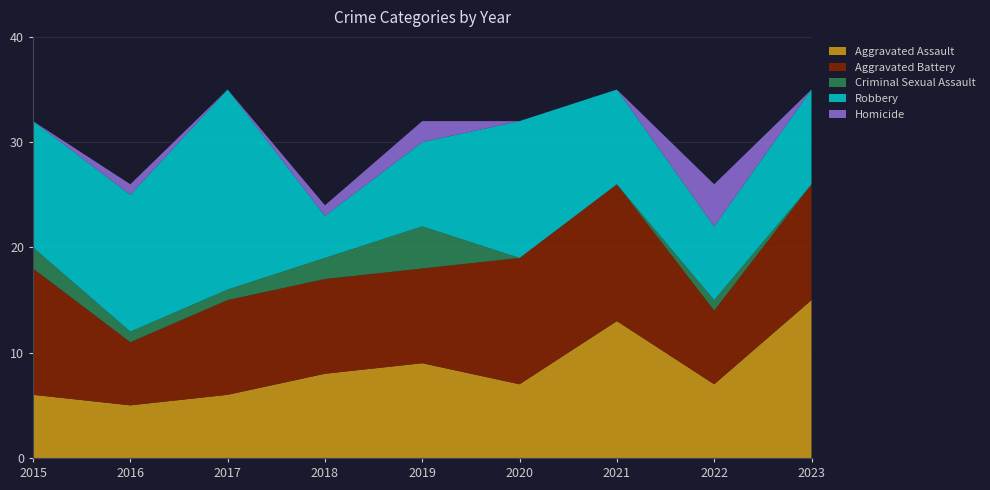

Reading left to right, transcribe all the data shown in this chart.

Aggravated Assault: 6	5	6	8	9	7	13	7	15
Aggravated Battery: 12	6	9	9	9	12	13	7	11
Criminal Sexual Assault: 2	1	1	2	4	0	0	1	0
Robbery: 12	13	19	4	8	13	9	7	9
Homicide: 0	1	0	1	2	0	0	4	0